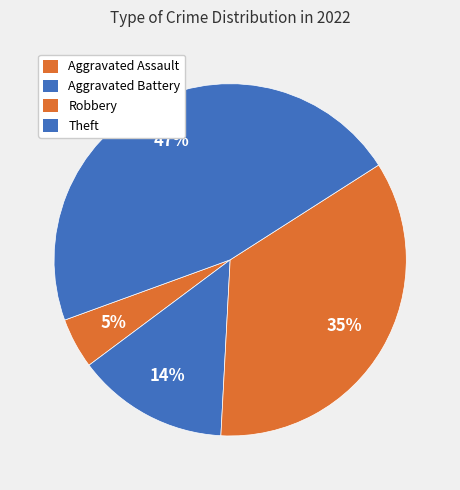

Does Aggravated Battery account for over 50% of the chart?

No